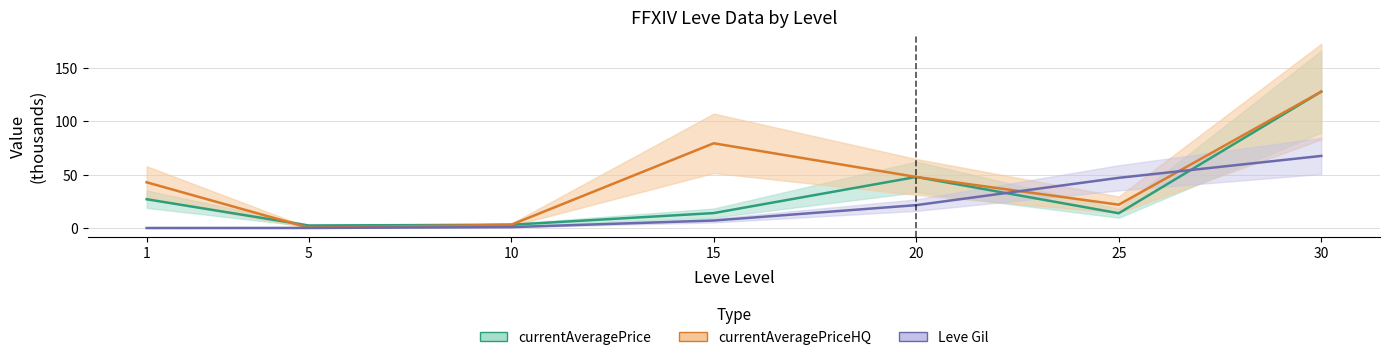

At which category does currentAveragePriceHQ reach its first local valley?

5